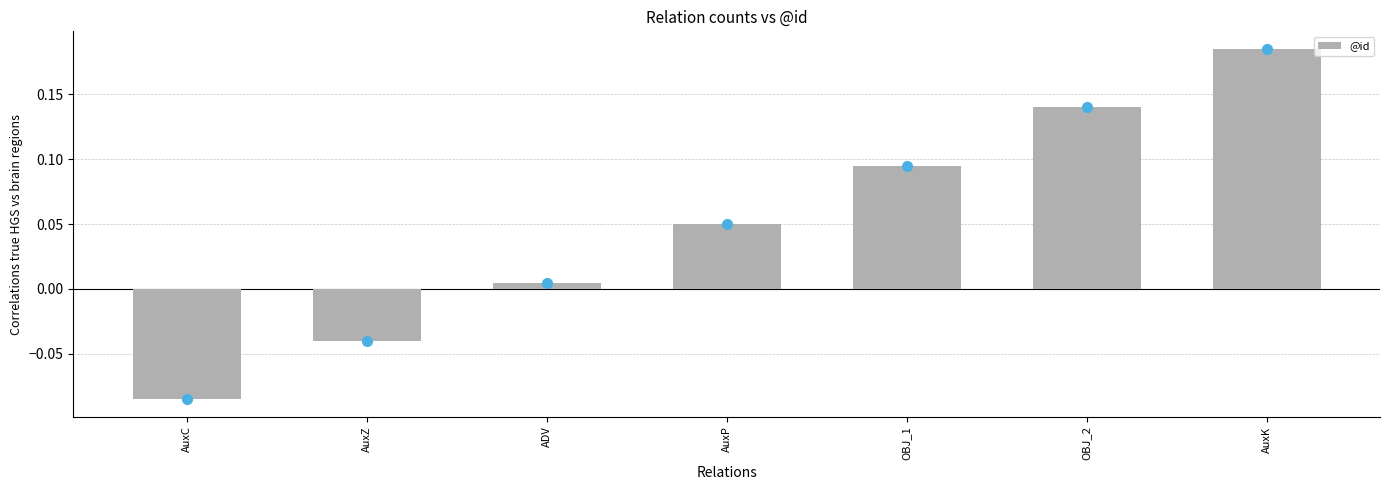

Which label corresponds to the largest value in the chart?

AuxK